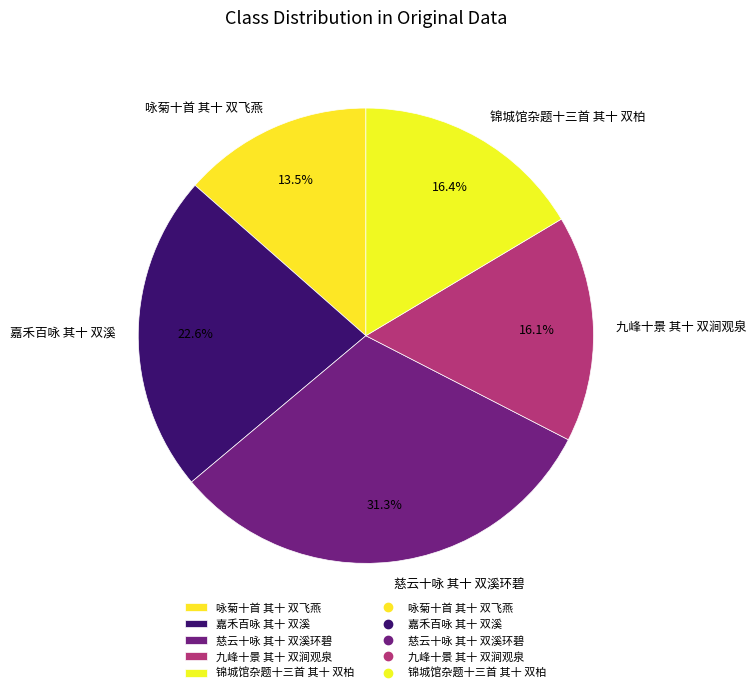

To the nearest percent, what percentage of the pie is 慈云十咏 其十 双溪环碧?

31%